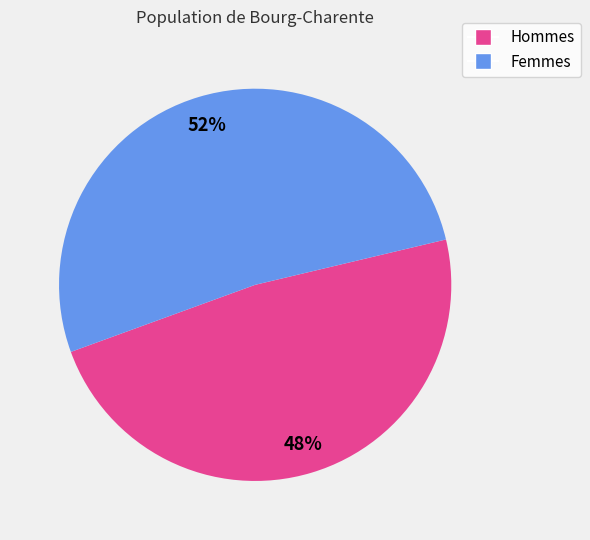

To the nearest percent, what is the average slice percentage?

50%